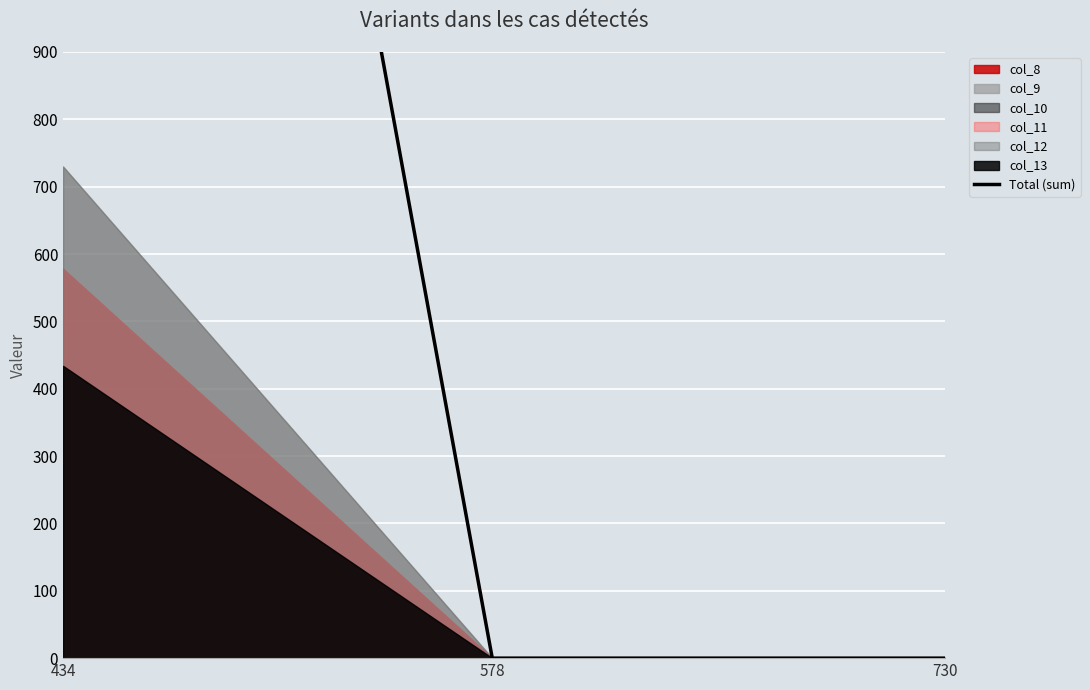

Where is the data nearest to the value 1742?

434